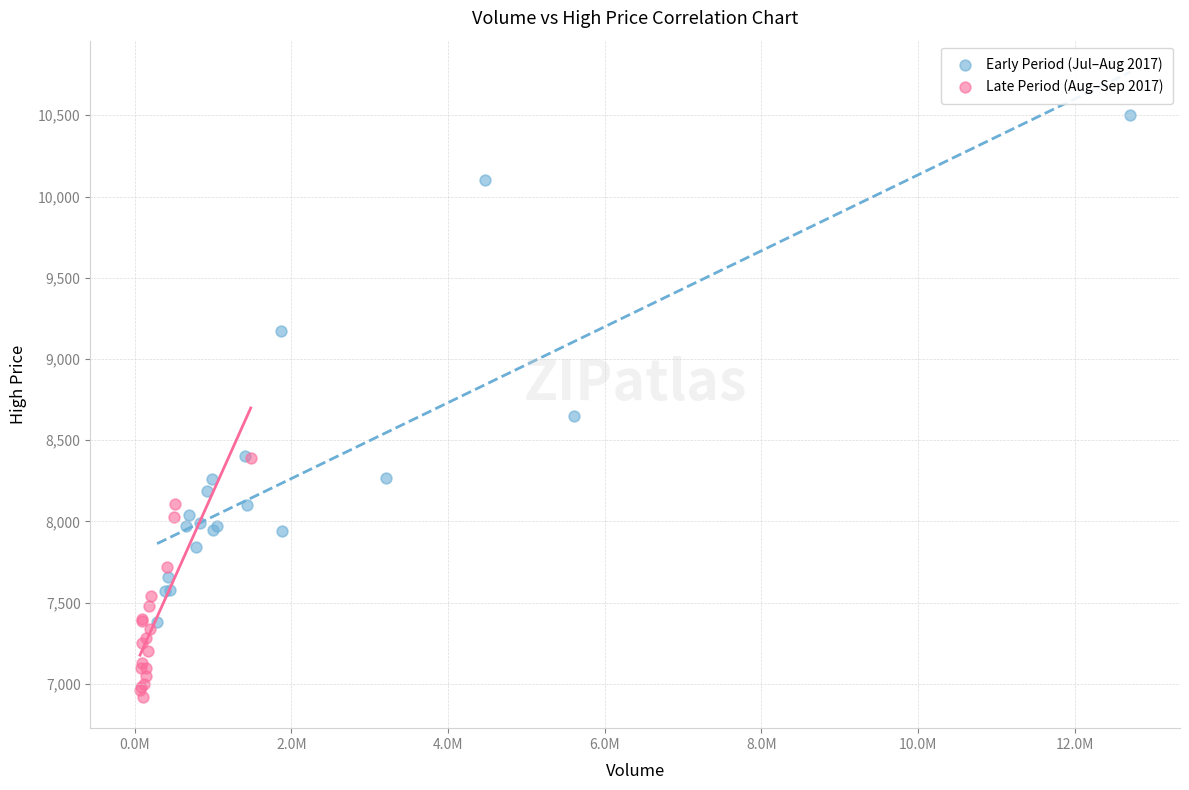

Which series has the largest Y range (max minus min)?

Early Period (Jul–Aug 2017)